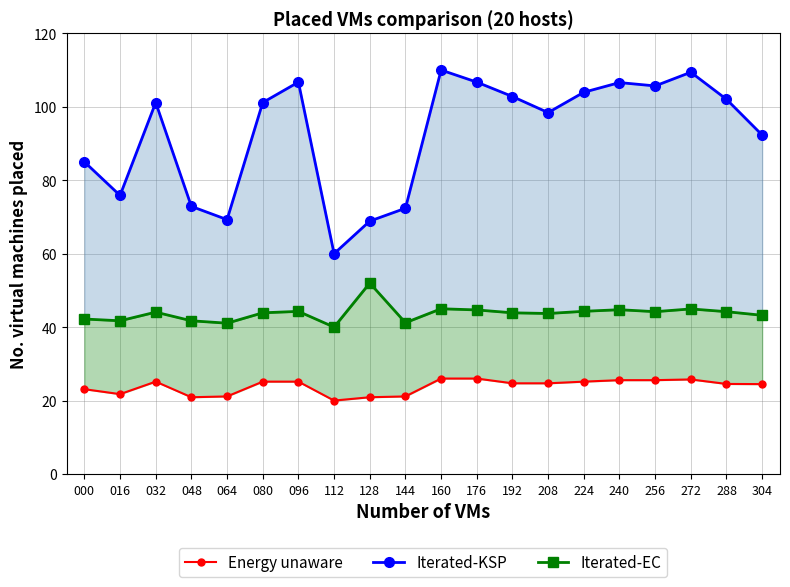

What is the total value across all series at 016?

139.3